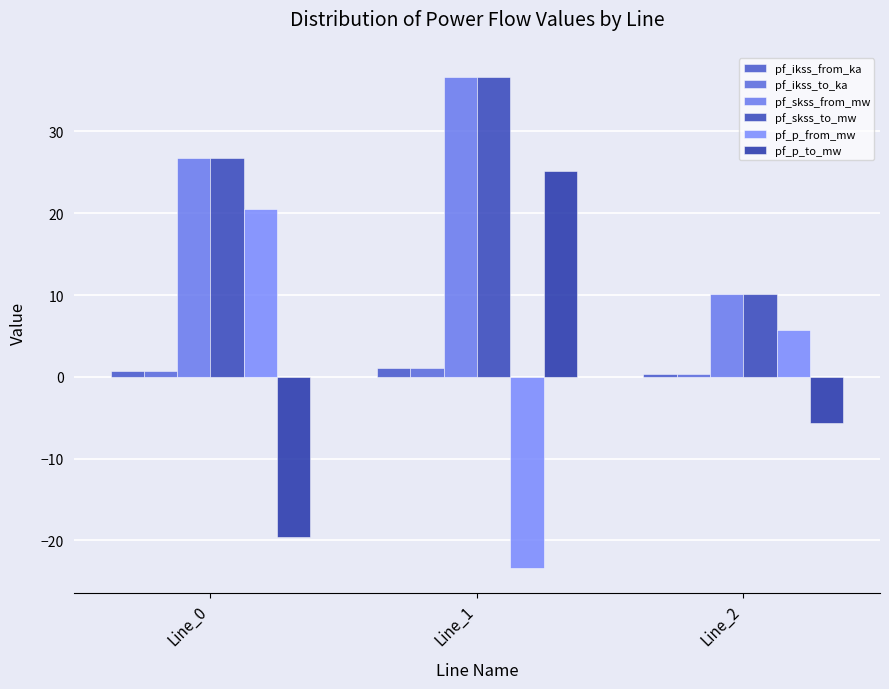

Reading left to right, list all the values displayed in this chart.

pf_ikss_from_ka: Line_0=0.8	Line_1=1.1	Line_2=0.3
pf_ikss_to_ka: Line_0=0.8	Line_1=1.1	Line_2=0.3
pf_skss_from_mw: Line_0=26.8	Line_1=36.6	Line_2=10.1
pf_skss_to_mw: Line_0=26.8	Line_1=36.6	Line_2=10.1
pf_p_from_mw: Line_0=20.5	Line_1=-23.4	Line_2=5.7
pf_p_to_mw: Line_0=-19.6	Line_1=25.2	Line_2=-5.6